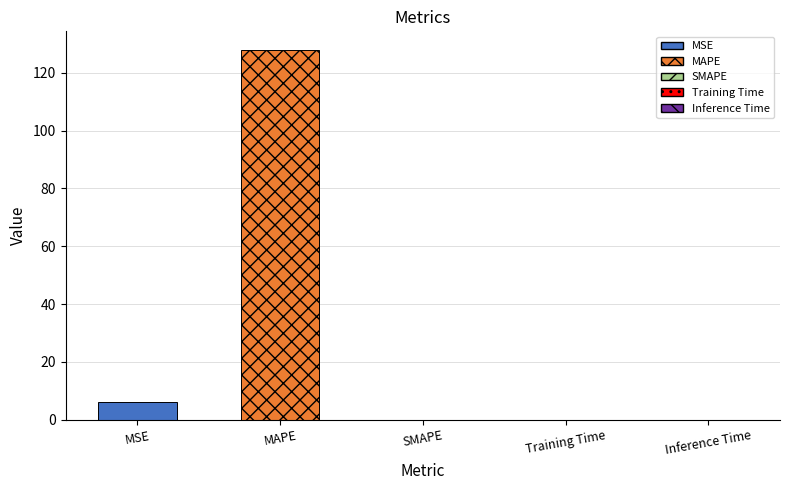

What is the label of the 2nd bar from the right?

Training Time